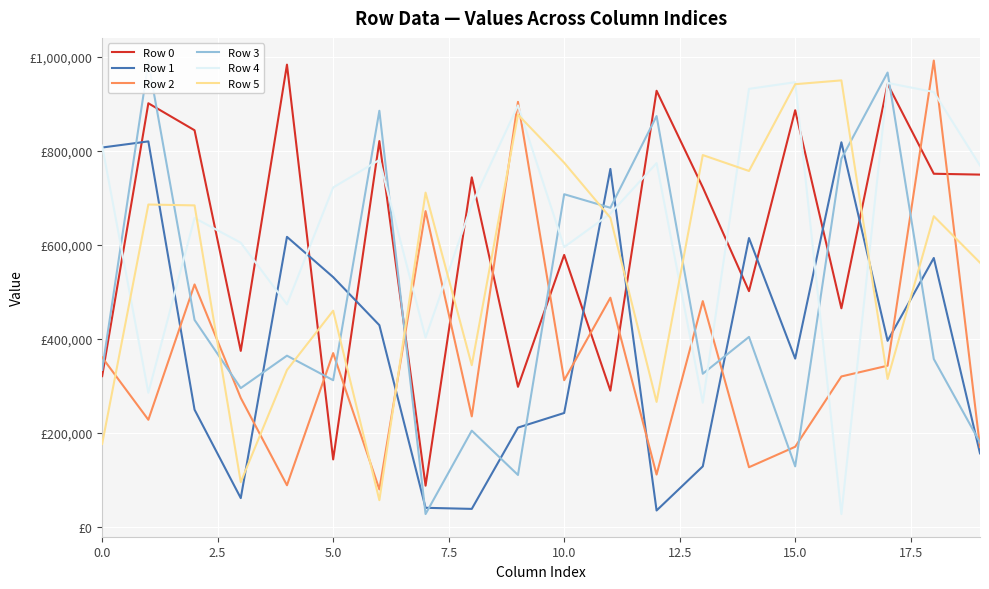

What is the value of the Row 1 point at the 5th from the left?

617327